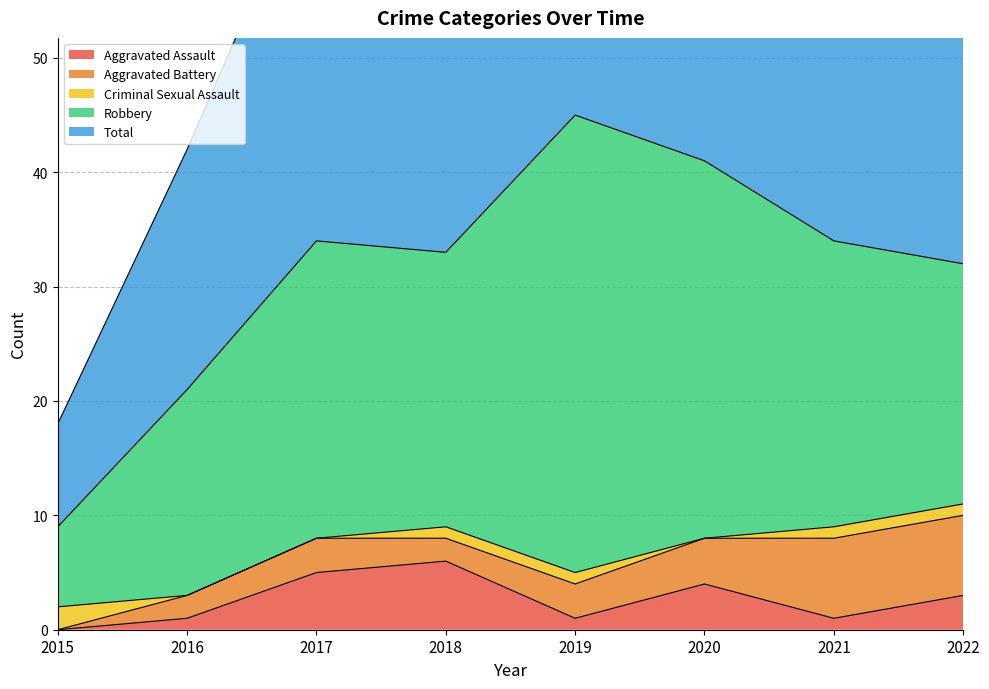

What is the approximate value of Criminal Sexual Assault at 2015?

2